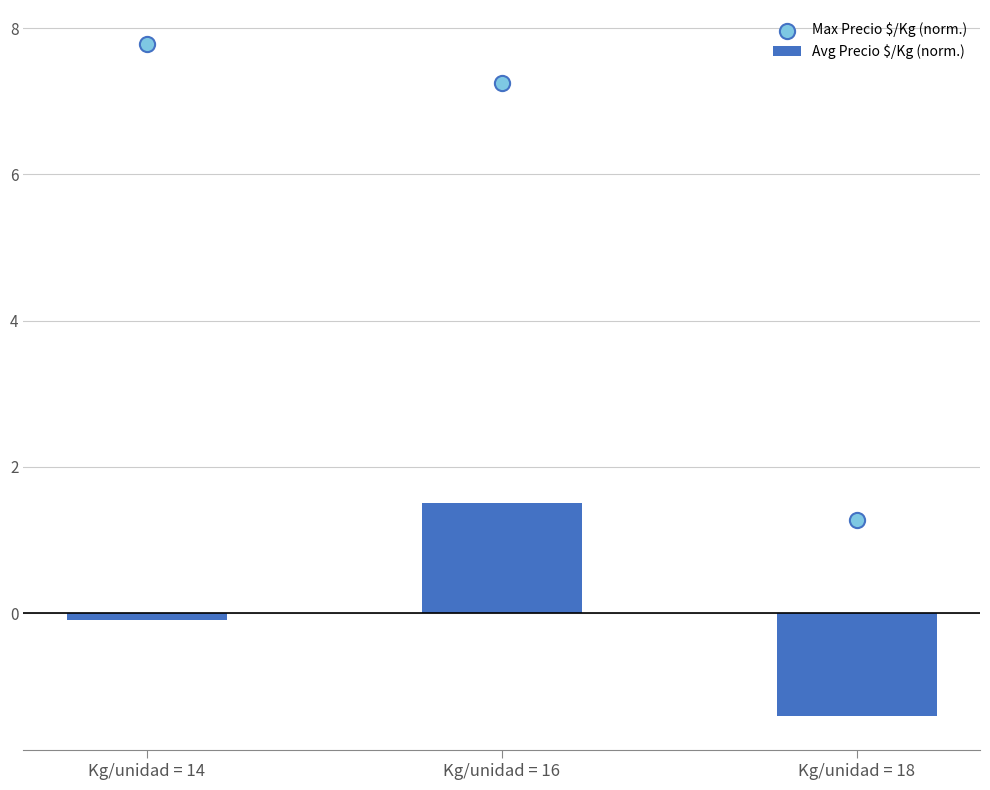

Which series has the largest total across all categories?

Max Precio $/Kg (norm.)